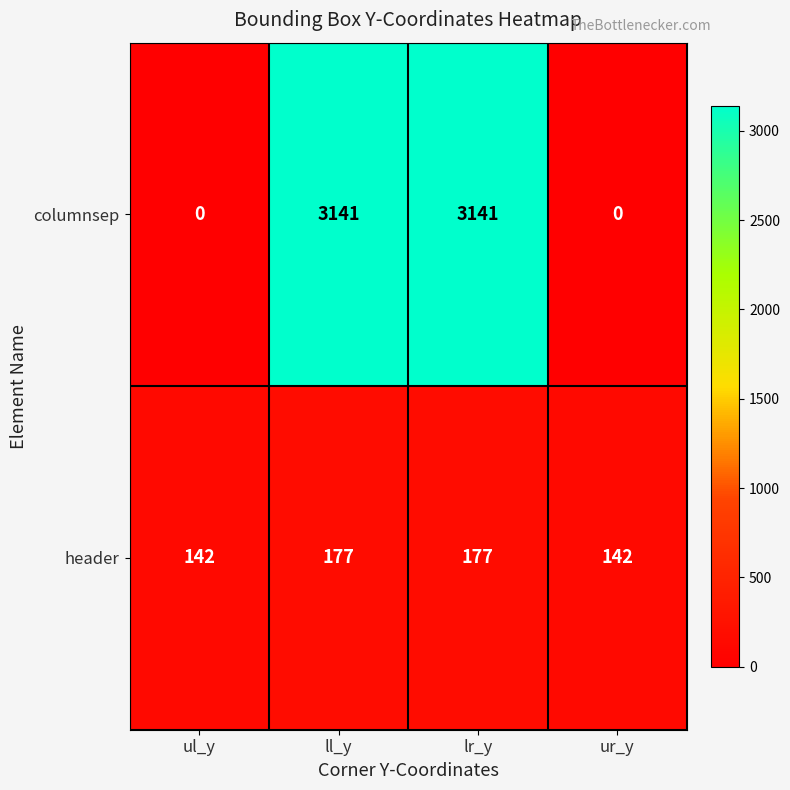

True or false: header has a value of 93 at ur_y.

False